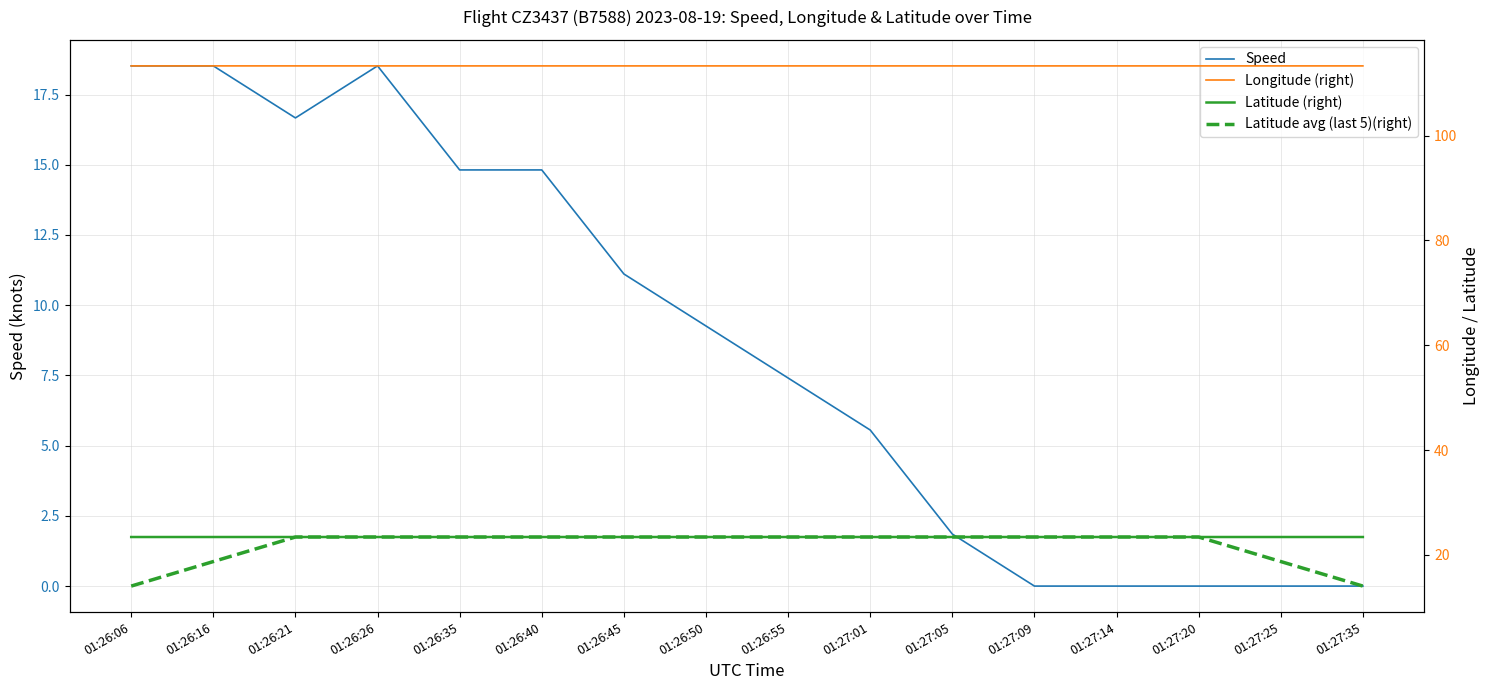

Which series has the widest spread of values?

Speed